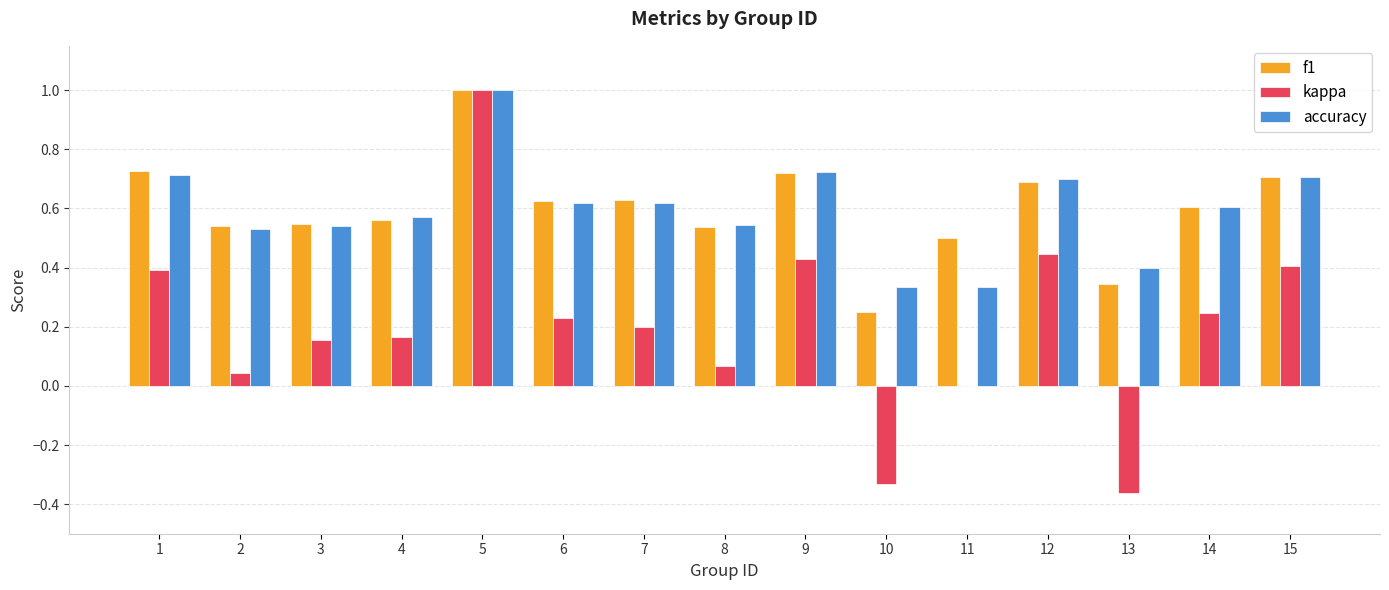

What is the sum of all f1 values?

9.0